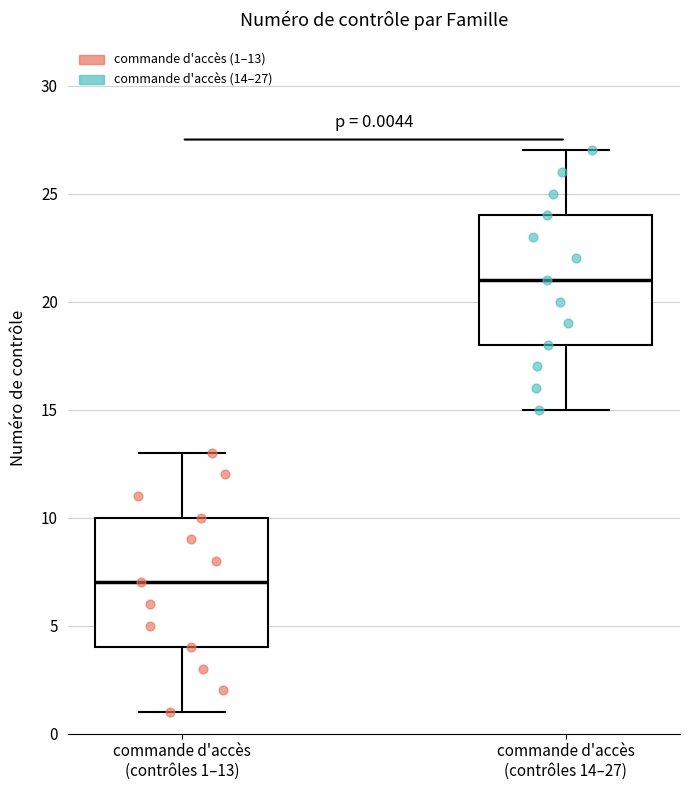

Which box's median line is the lowest?

commande d'accès (contrôles 1–13)